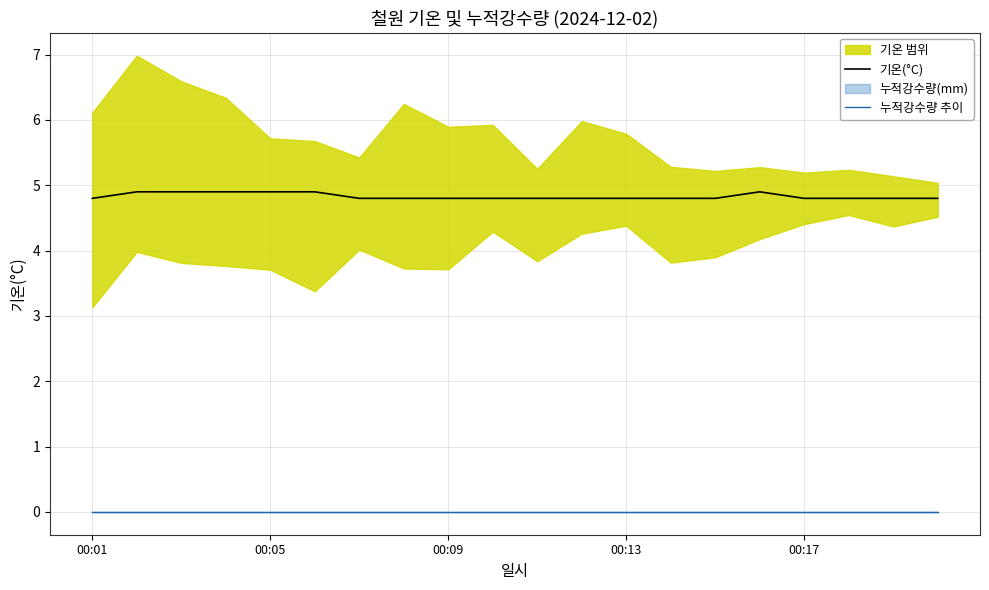

What is the difference between the highest and lowest values at 5?

4.9